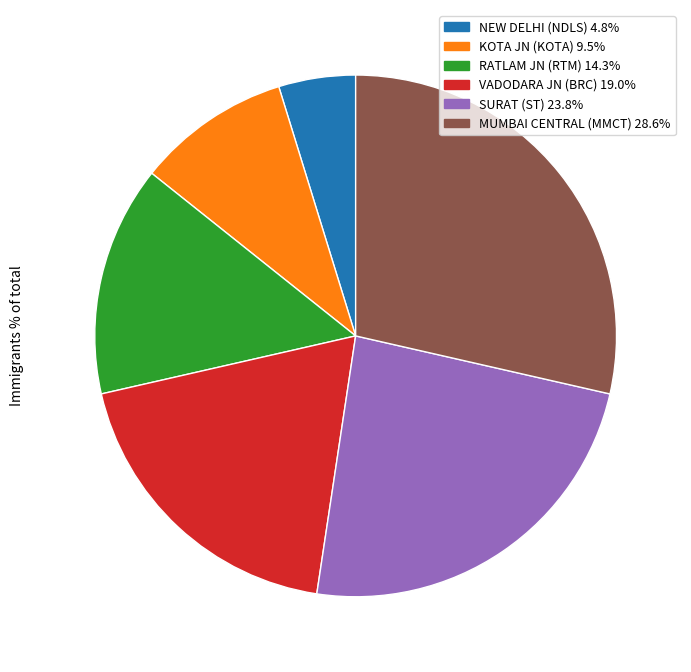

Is there a majority slice in this chart?

No